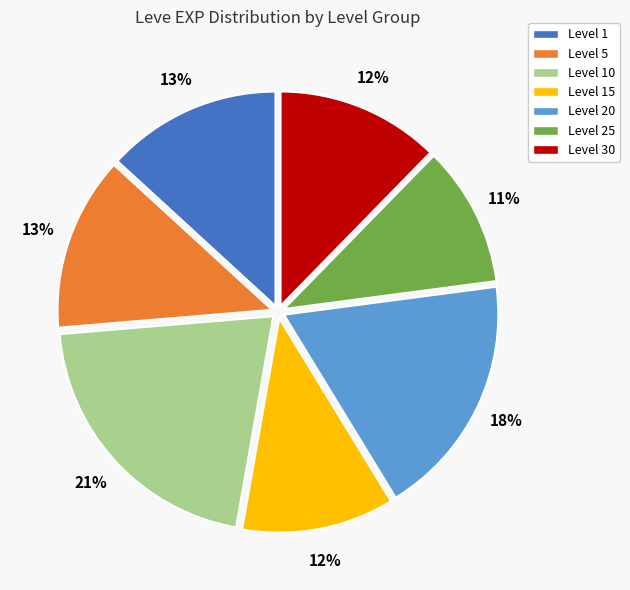

To the nearest percent, what is the difference between the largest and smallest slice percentages?

10%